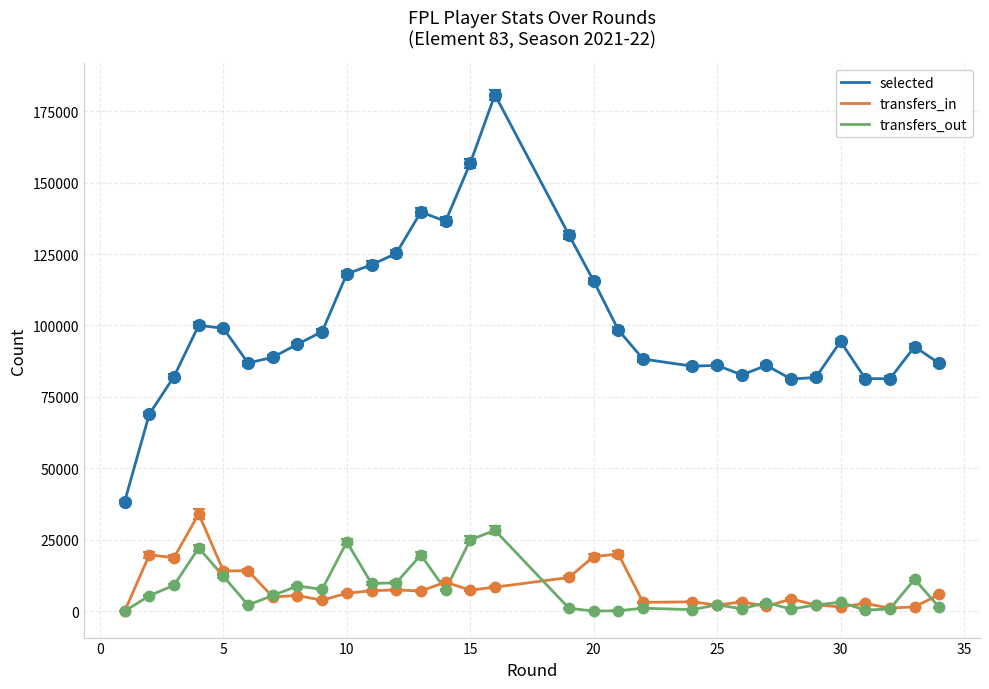

What is the maximum value shown in the chart?

180740